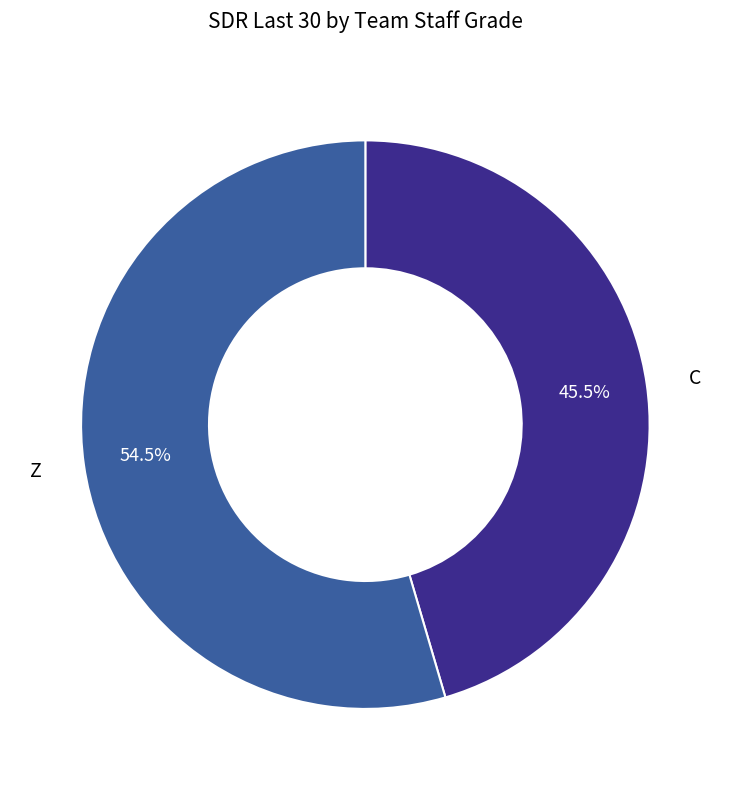

Is there any slice that represents more than half of the pie?

Yes